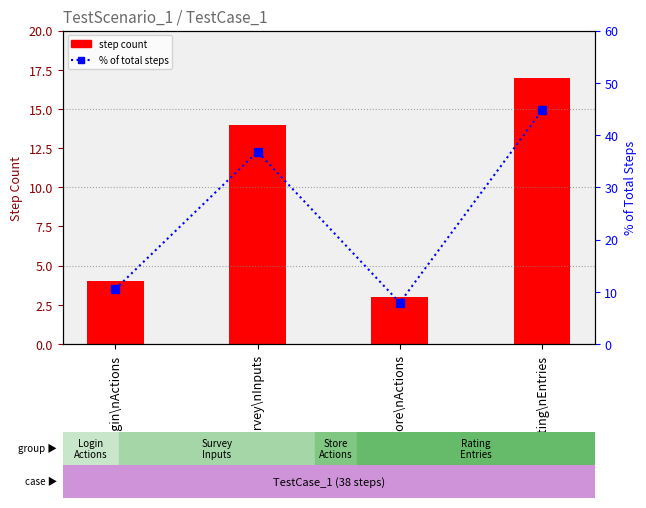

Rank the series at Rating\nEntries from highest to lowest value.

% of total steps, step count